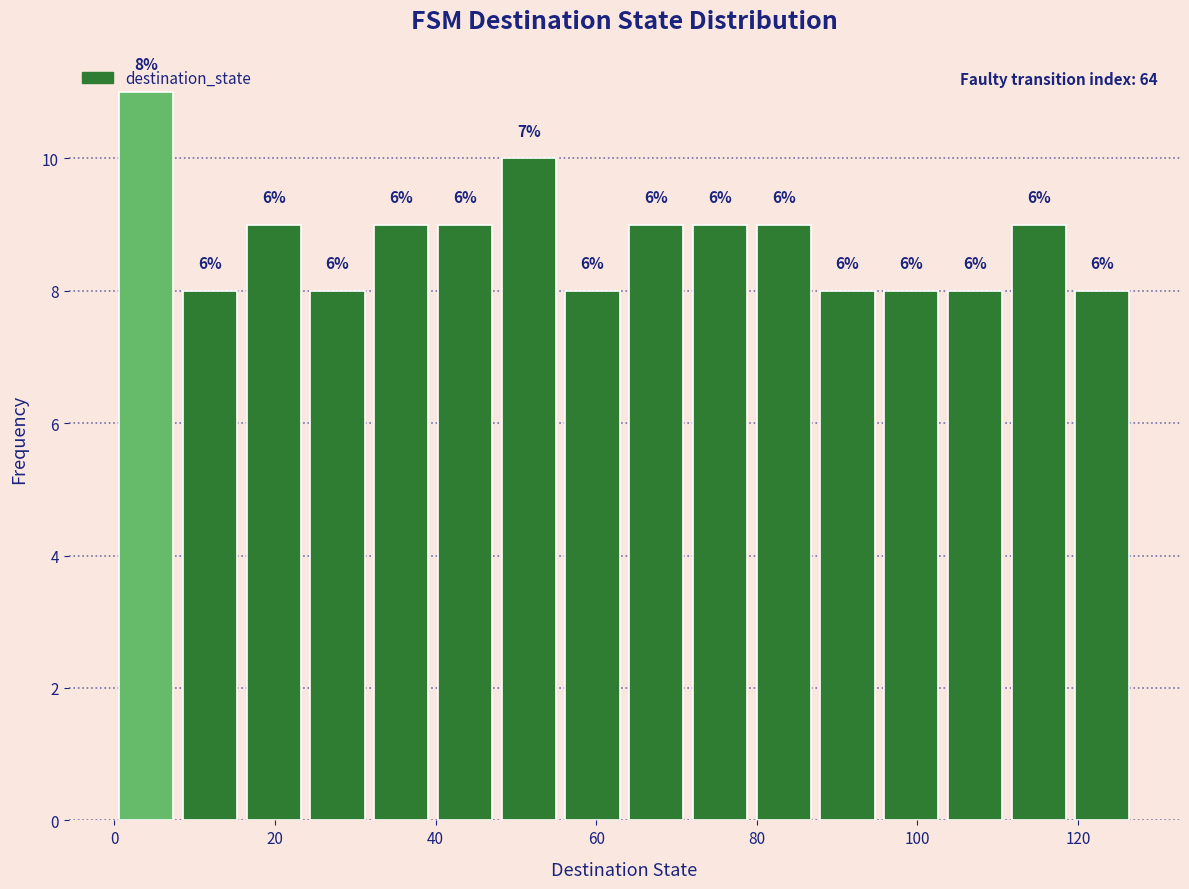

Read against the x-axis, roughly where is the centre of the tallest bar?

4